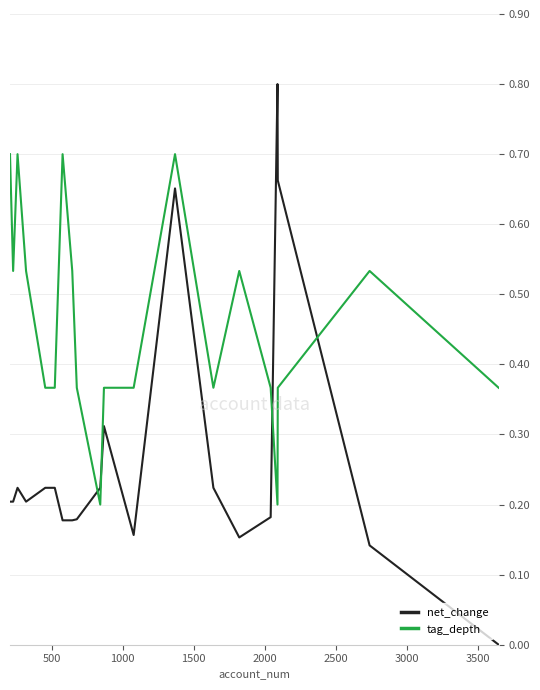

Rank the series by their maximum value, from highest to lowest.

net_change, tag_depth